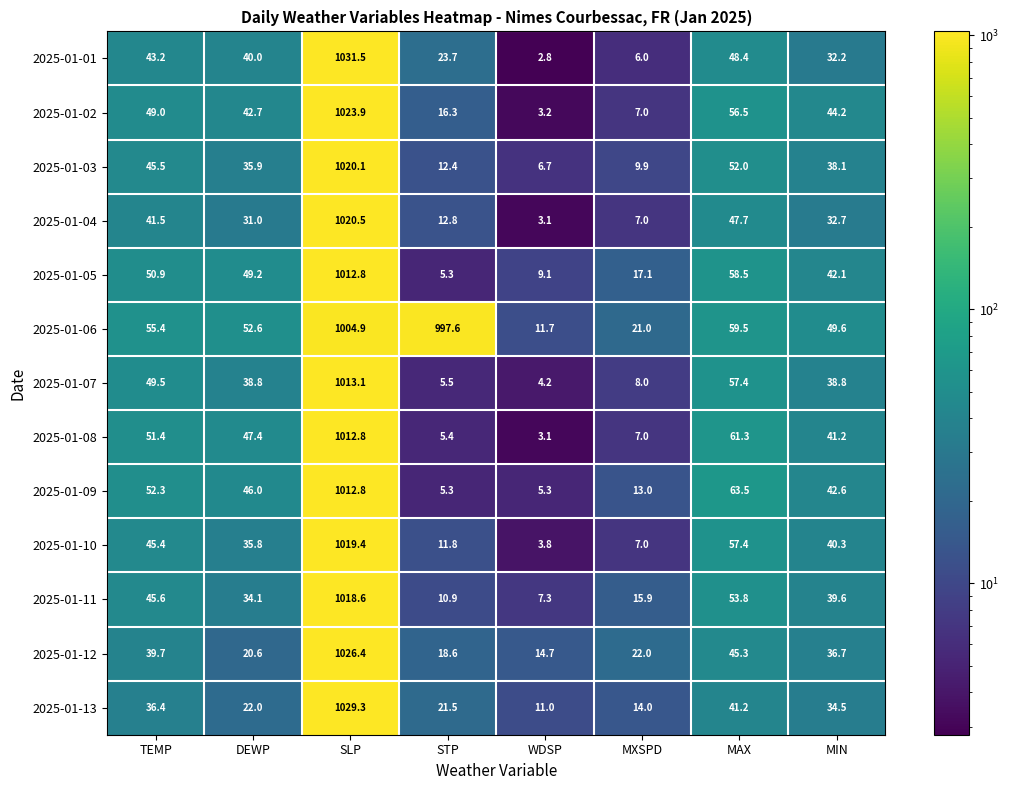

At how many categories does at least one series exceed 1012?

1